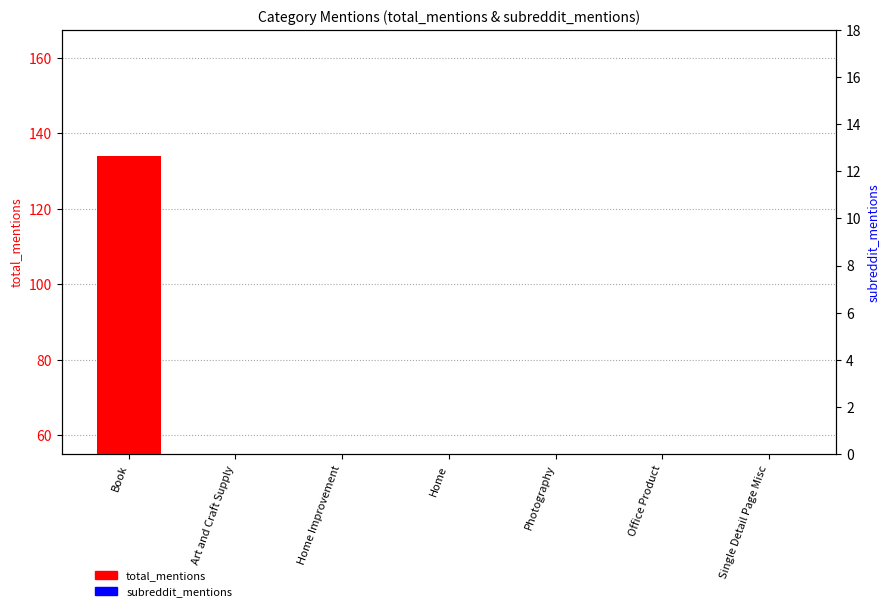

Rank the categories by subreddit_mentions value from lowest to highest.

Single Detail Page Misc, Photography, Office Product, Home Improvement, Home, Art and Craft Supply, Book